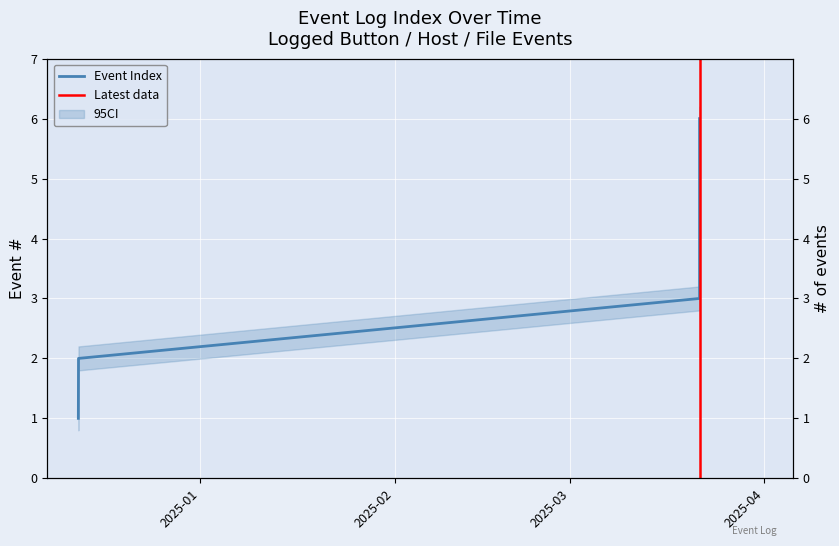

Rank the categories by value from highest to lowest.

2025-03-21 16:09:42, 2025-03-21 16:09:25, 2025-03-21 16:09:23, 2025-03-21 16:09:22, 2024-12-12 12:37:38, 2024-12-12 12:00:00